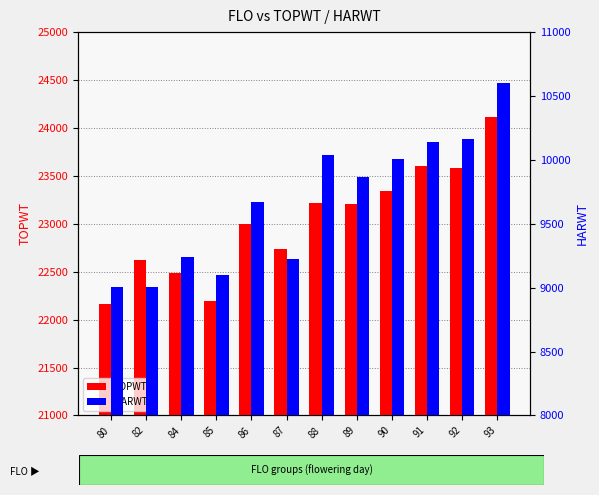

Count the number of data series in this chart.

2